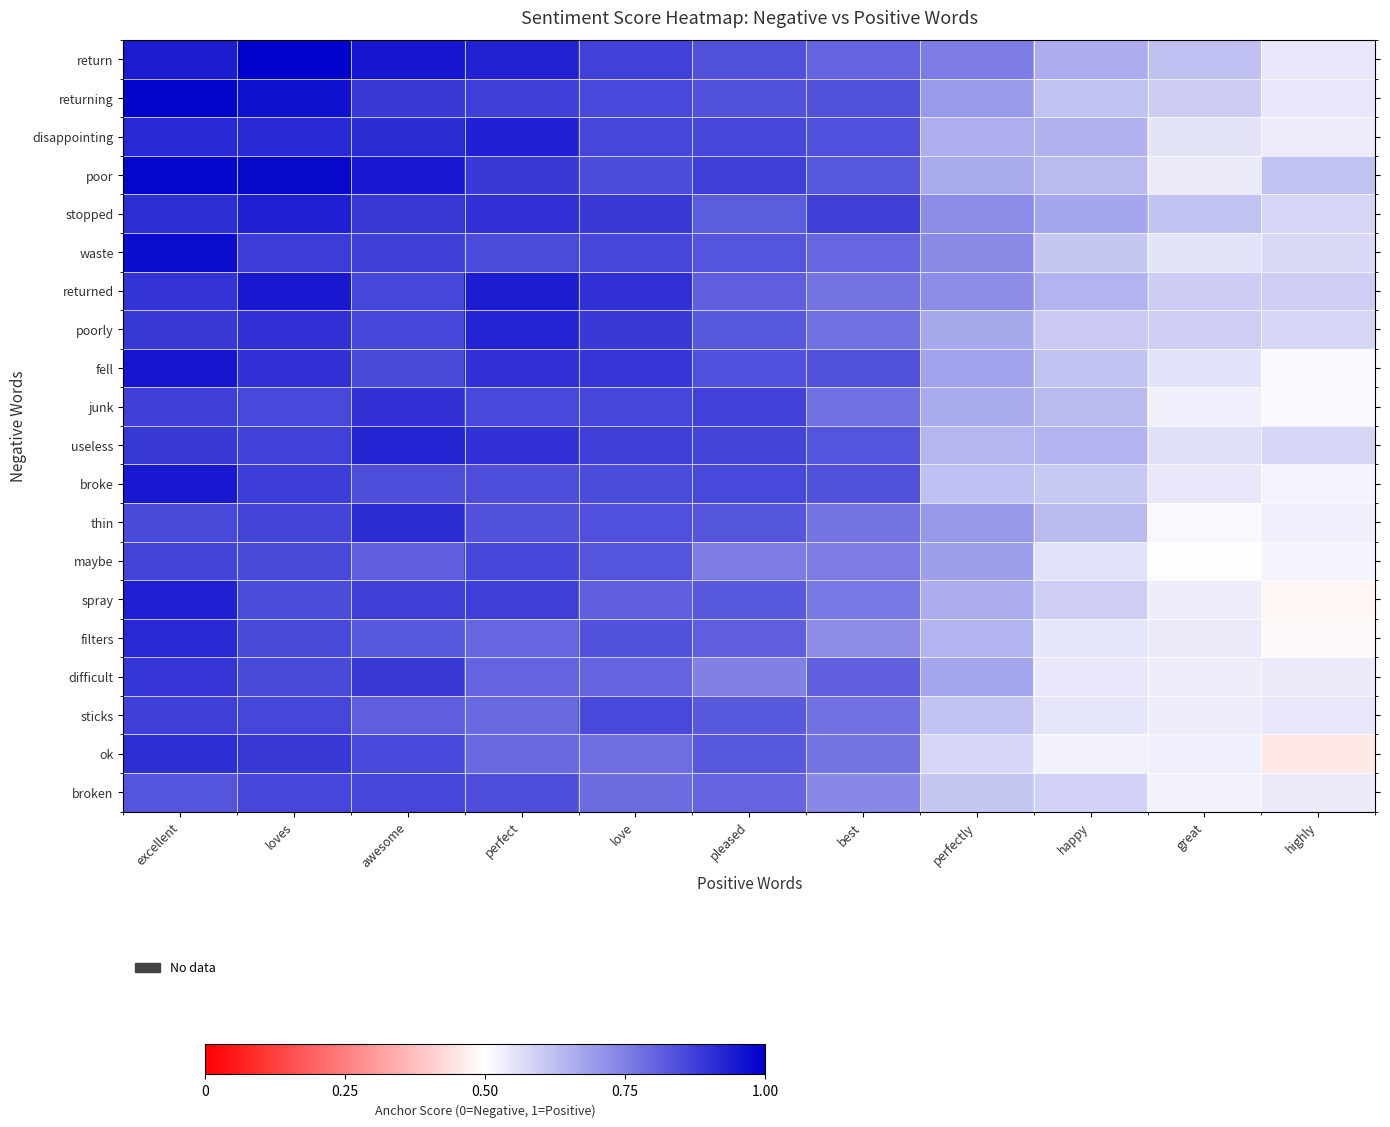

What is the spread (max minus min) of values at loves?

0.1